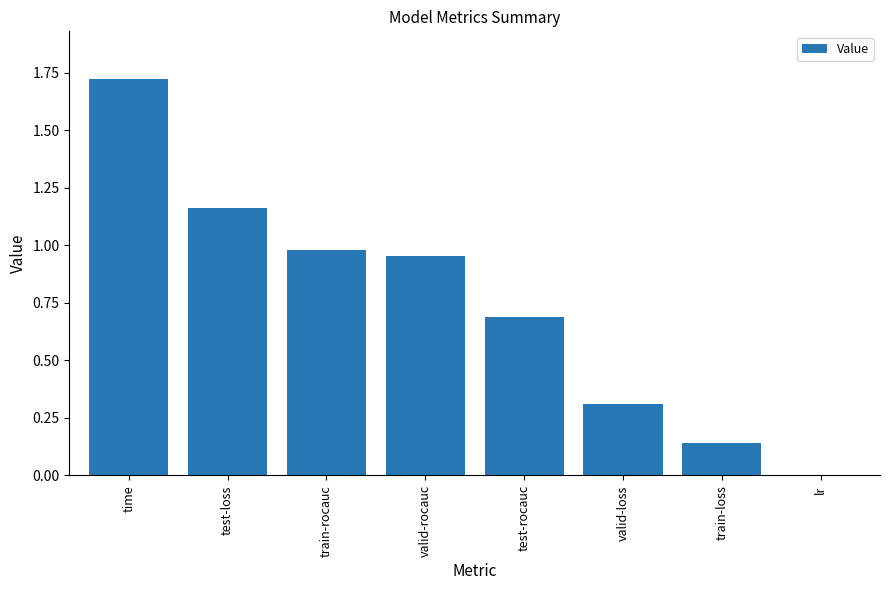

What is the sum of all values?

6.0